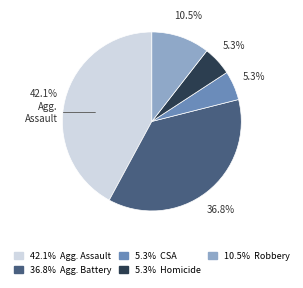

Does any single category account for the majority?

No